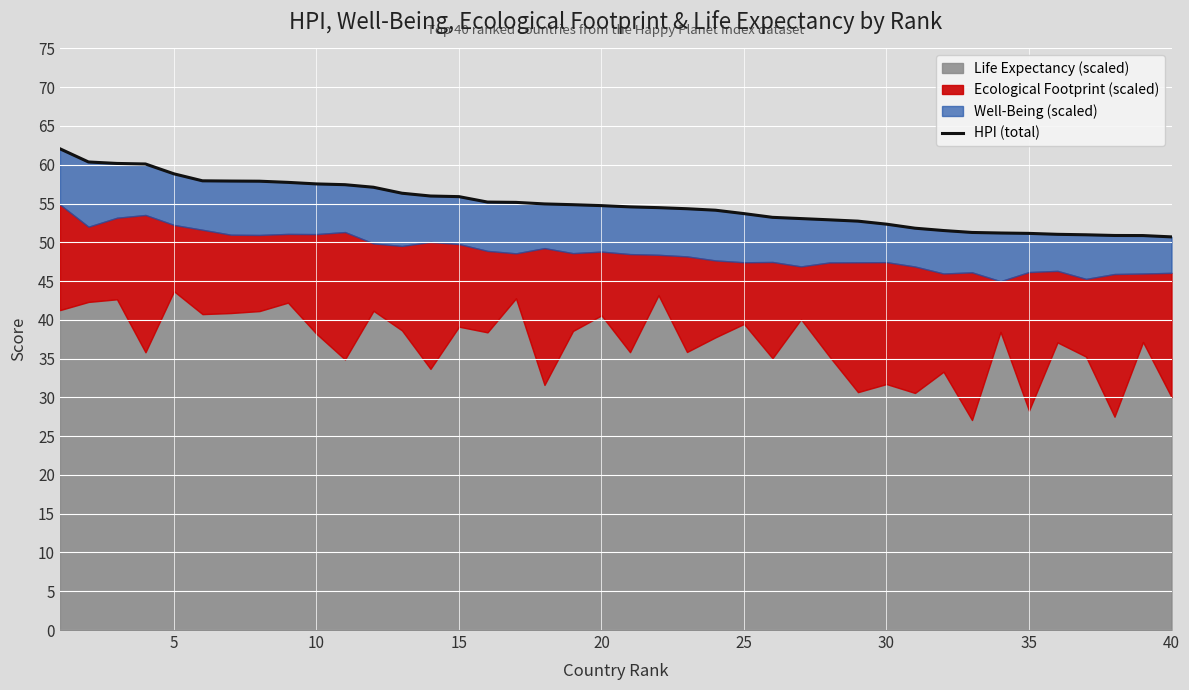

What is the sum of all values?

2194.9